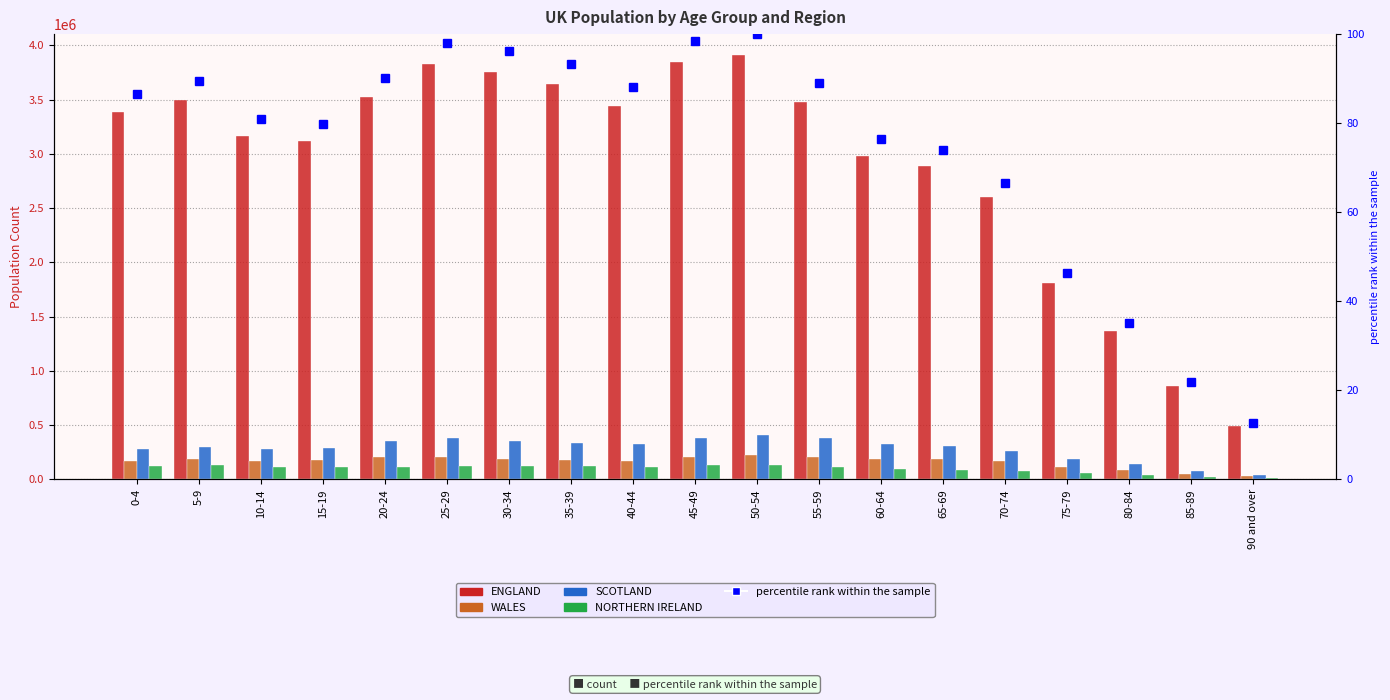

What is the smallest value displayed?

12.7